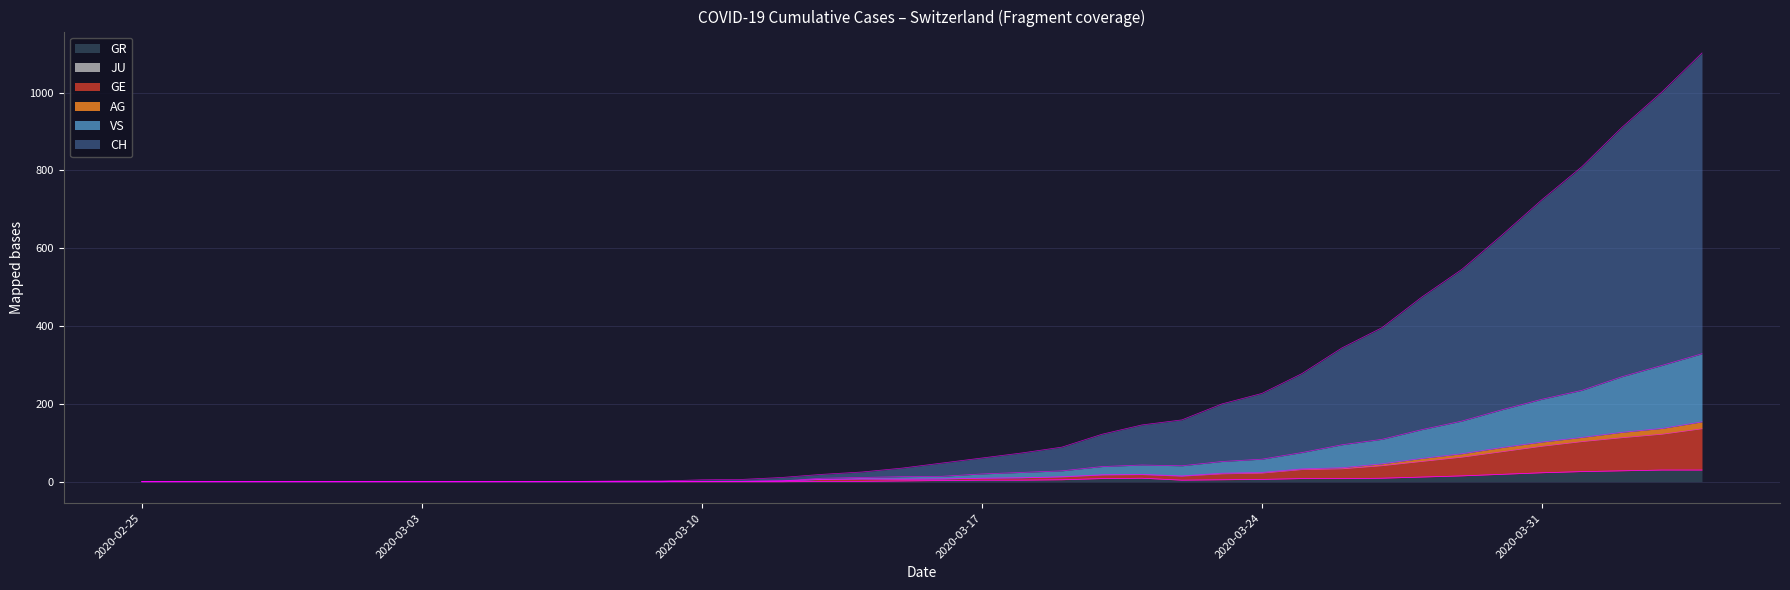

What is the maximum value for GR?

30